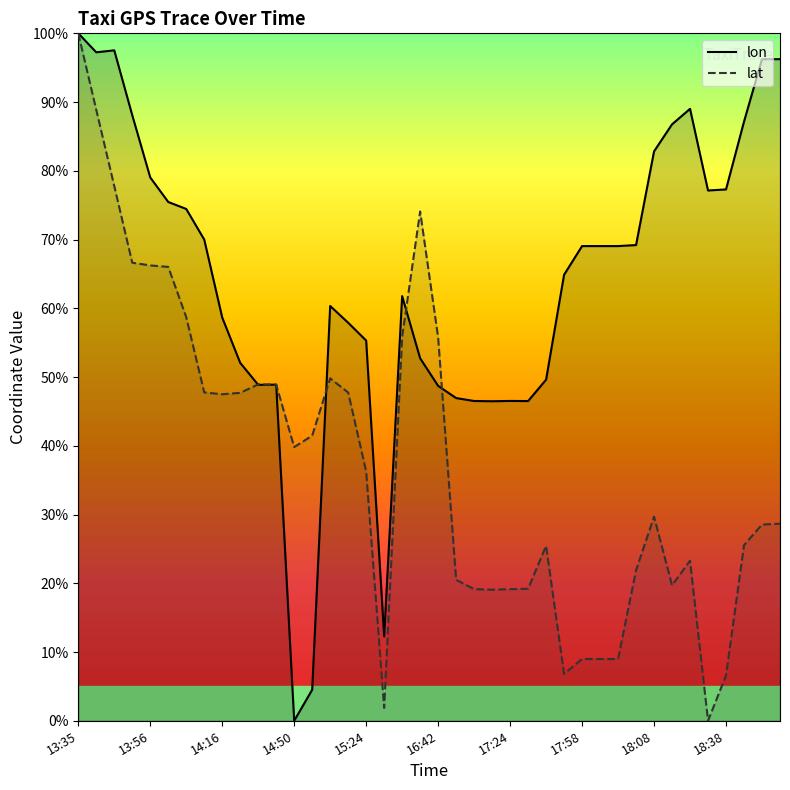

At which category is the sum across all series the highest?

13:35